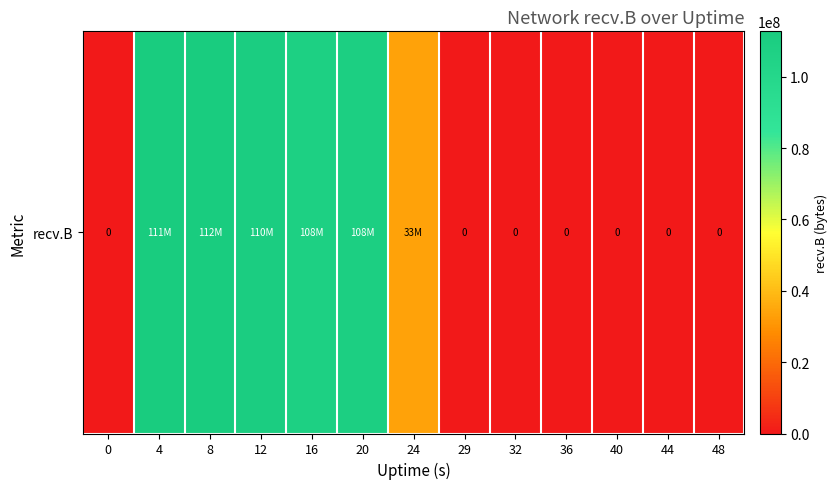

What is the difference between the maximum and minimum values?

112719077